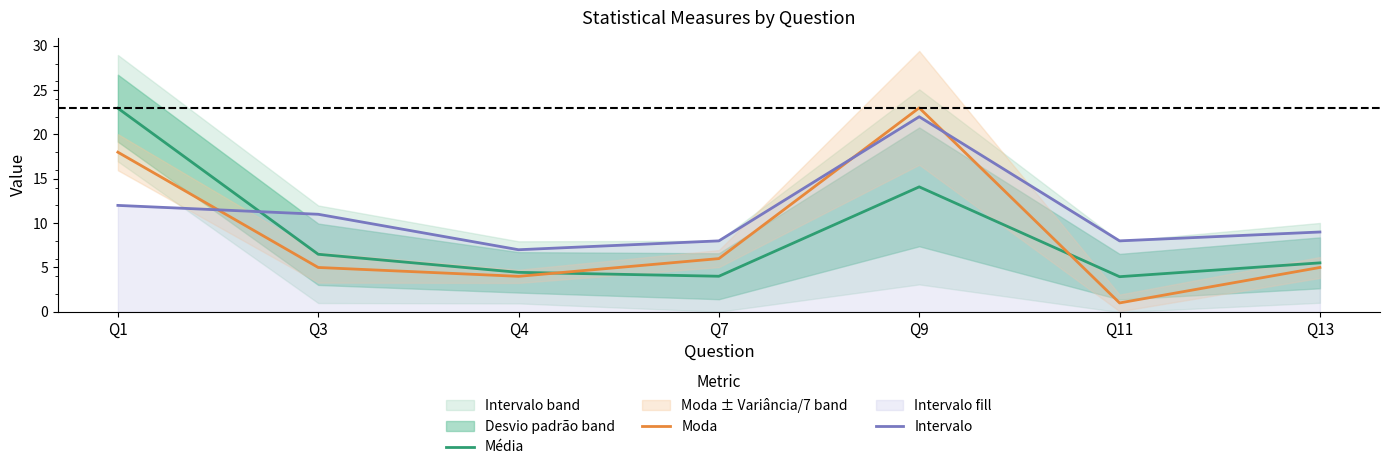

Which series has the widest spread of values?

Moda